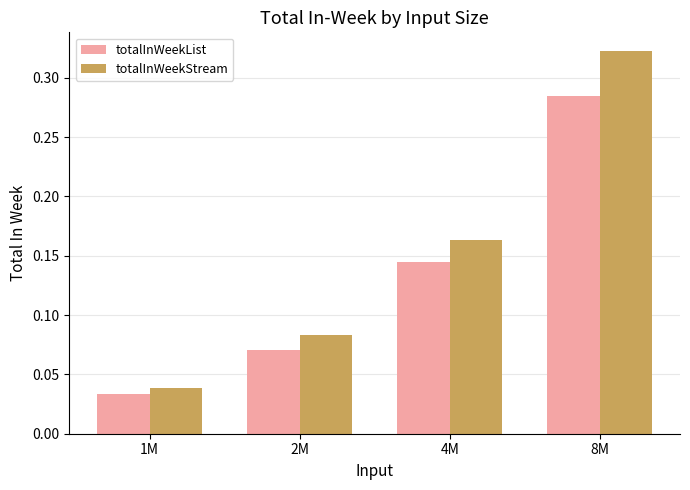

What is the sum of all totalInWeekStream values?

0.6